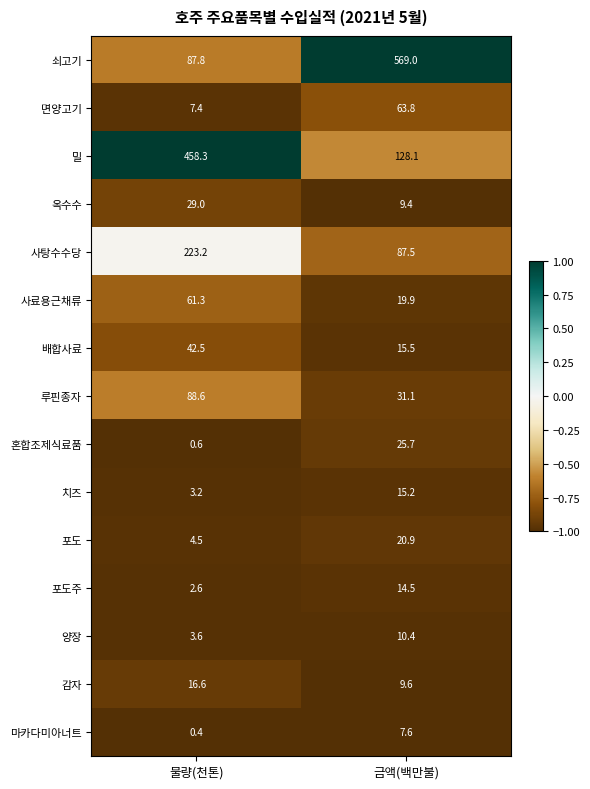

Reading left to right, transcribe all the data shown in this chart.

쇠고기: 물량(천톤)=87.8	금액(백만불)=569.0
면양고기: 물량(천톤)=7.4	금액(백만불)=63.8
밀: 물량(천톤)=458.3	금액(백만불)=128.1
옥수수: 물량(천톤)=29.0	금액(백만불)=9.4
사탕수수당: 물량(천톤)=223.2	금액(백만불)=87.5
사료용근채류: 물량(천톤)=61.3	금액(백만불)=19.9
배합사료: 물량(천톤)=42.5	금액(백만불)=15.5
루핀종자: 물량(천톤)=88.6	금액(백만불)=31.1
혼합조제식료품: 물량(천톤)=0.6	금액(백만불)=25.7
치즈: 물량(천톤)=3.2	금액(백만불)=15.2
포도: 물량(천톤)=4.5	금액(백만불)=20.9
포도주: 물량(천톤)=2.6	금액(백만불)=14.5
양장: 물량(천톤)=3.6	금액(백만불)=10.4
감자: 물량(천톤)=16.6	금액(백만불)=9.6
마카다미아너트: 물량(천톤)=0.4	금액(백만불)=7.6